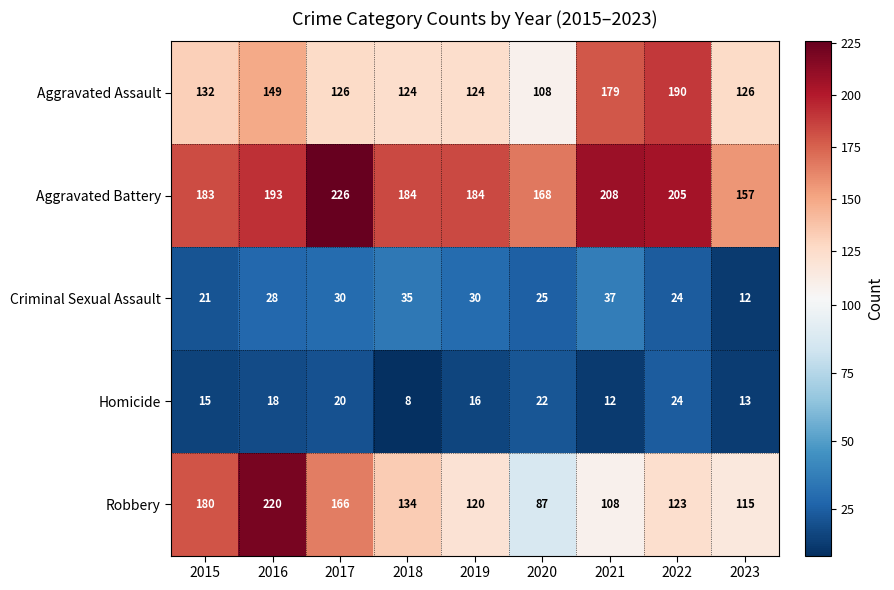

What is the sum of the Aggravated Assault values at 2015 and 2023?

258